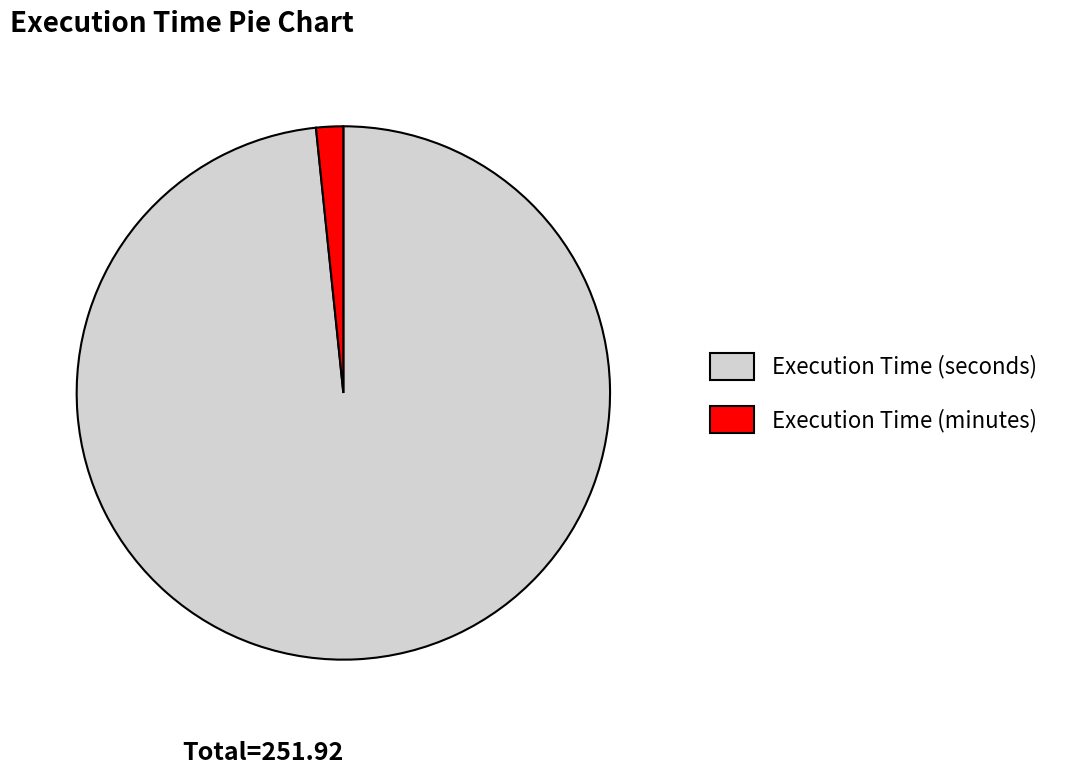

Count the number of slices in the pie.

2